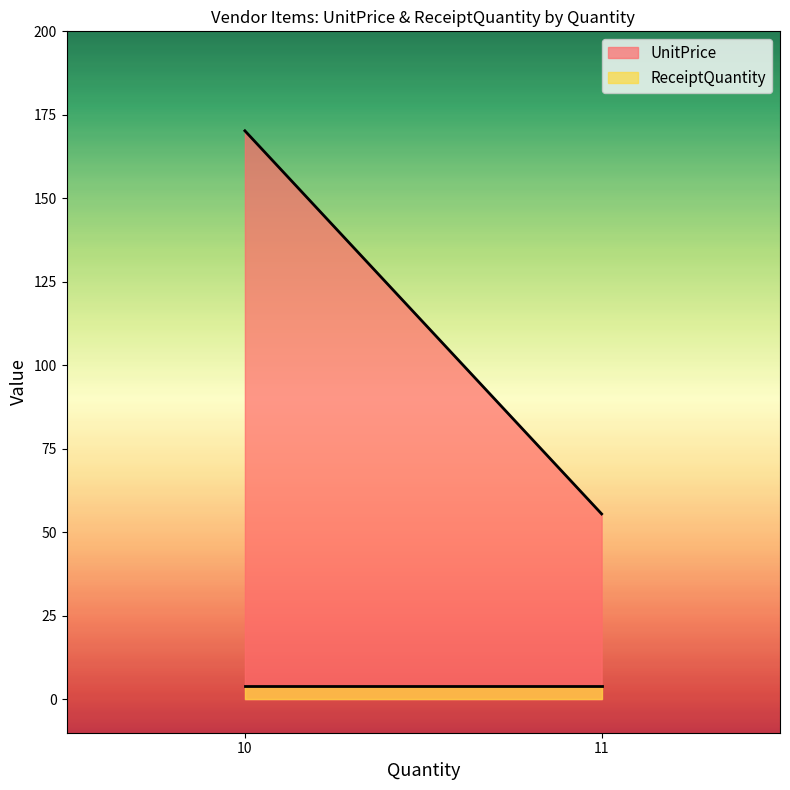

At how many categories does at least one series exceed 24?

2